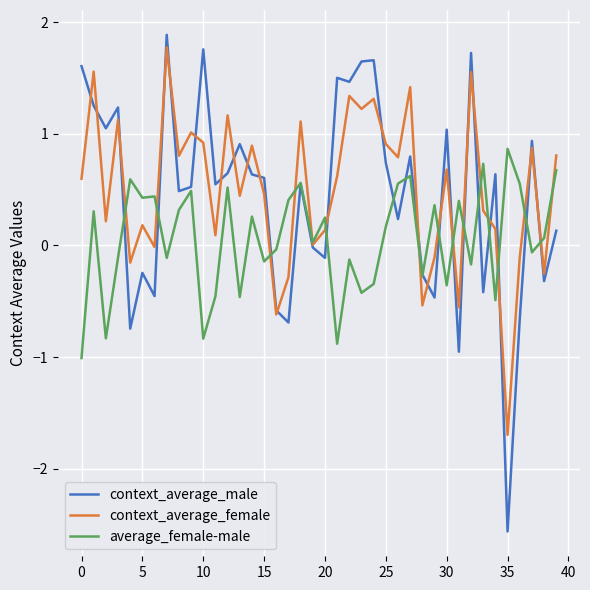

What is the lowest value of the context_average_male series?

-2.6